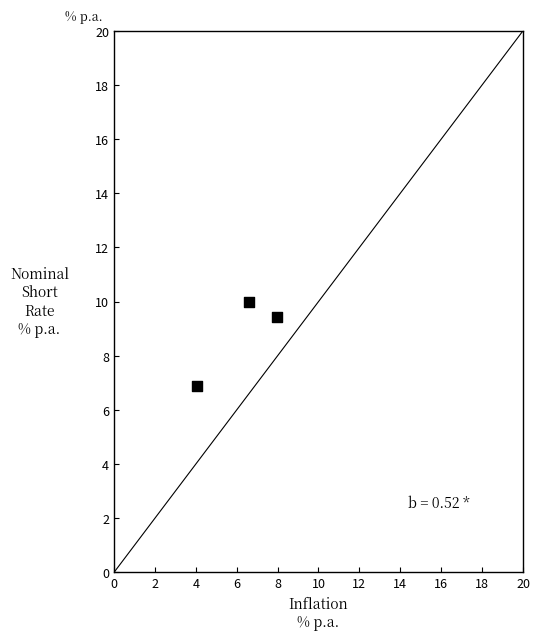

What is the range of Y values (max minus min)?

3.1